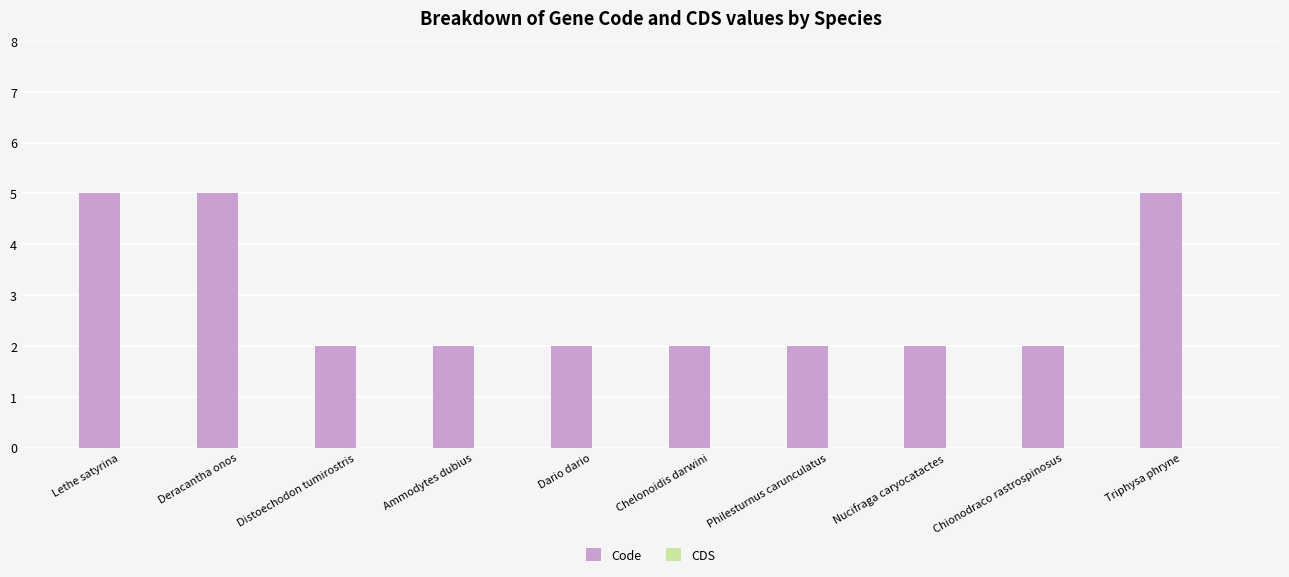

The value at Ammodytes dubius is 3. True or false?

False